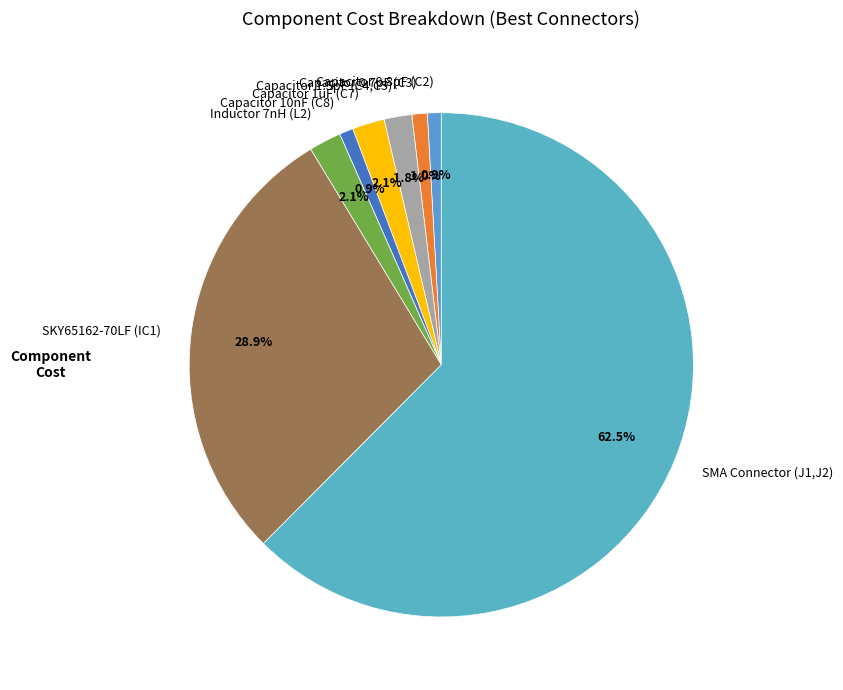

Is there any slice that represents more than half of the pie?

Yes